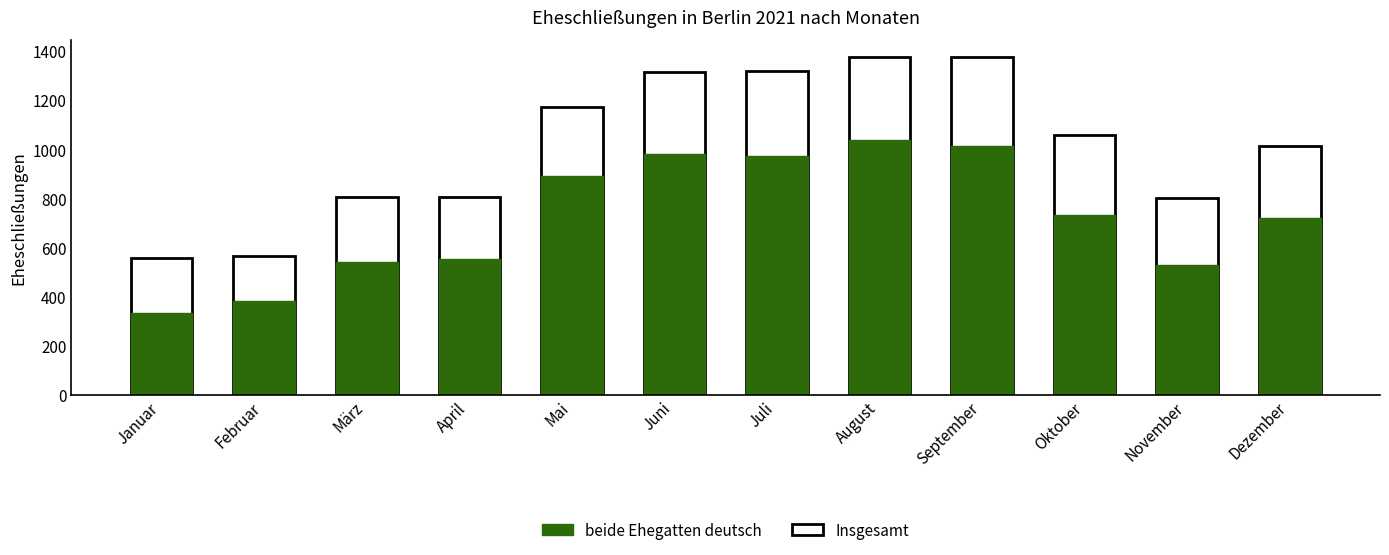

List the series in order of their peak value, highest first.

Insgesamt, beide Ehegatten deutsch